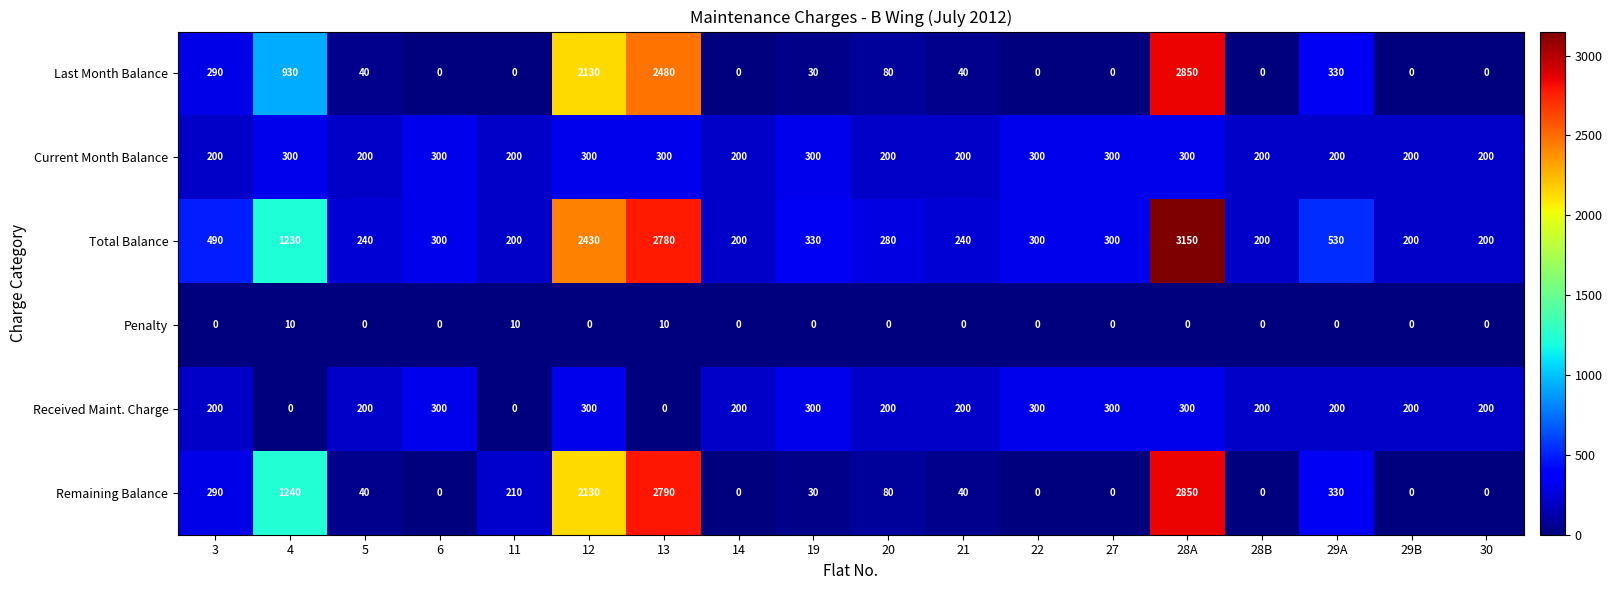

Is it true that Total Balance equals 280 at 20?

True